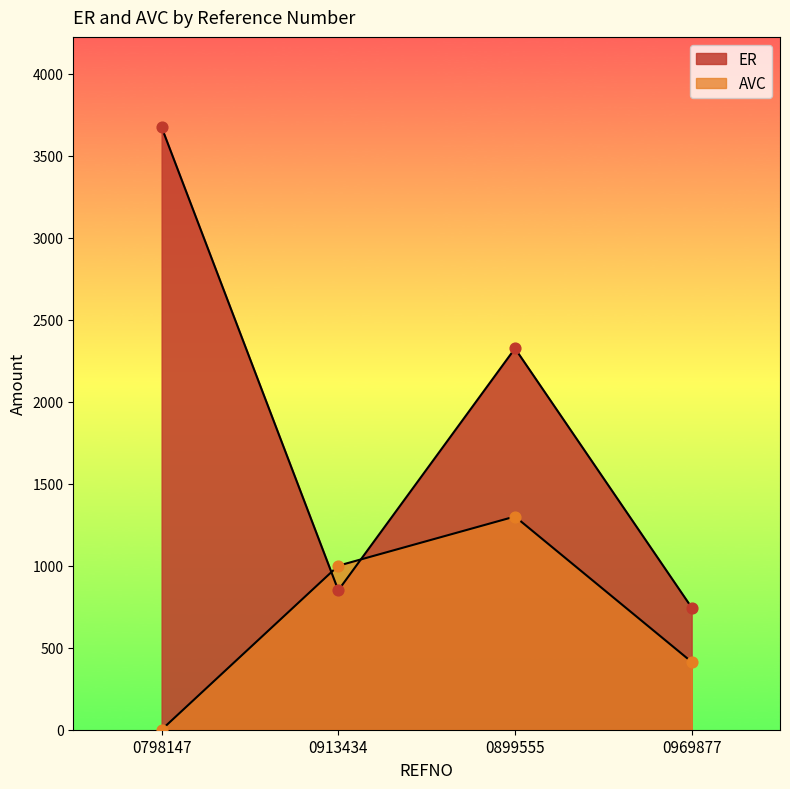

Which series contains the highest Y value?

ER